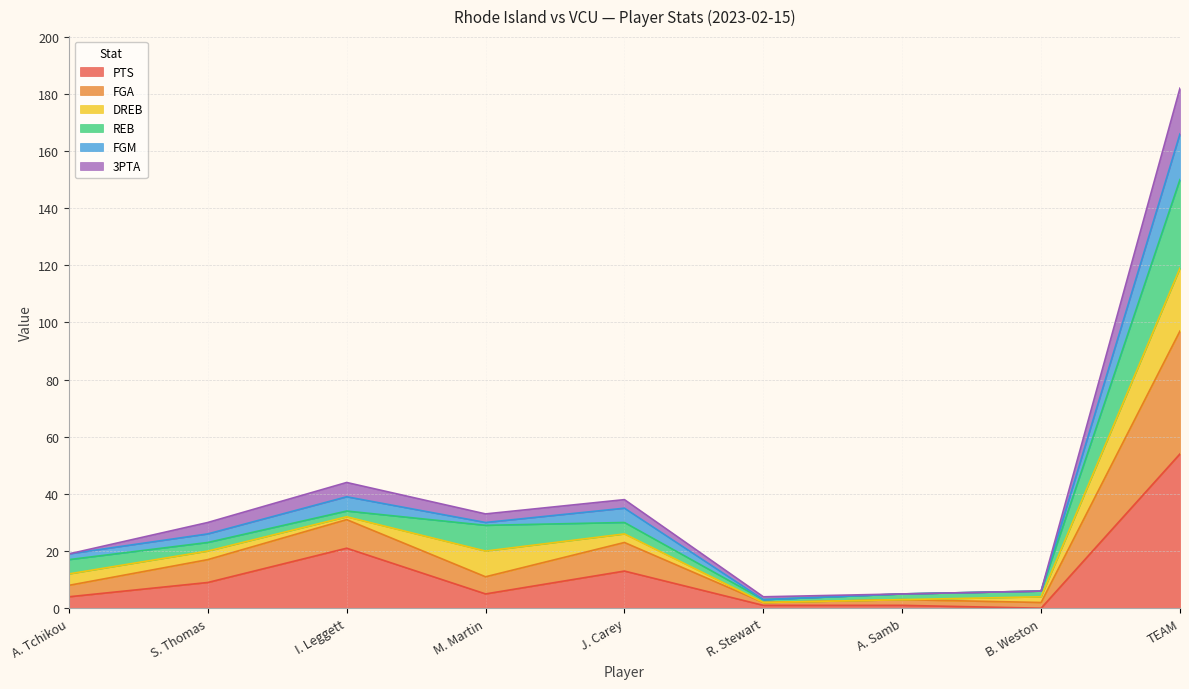

At which category is the sum across all series the highest?

TEAM